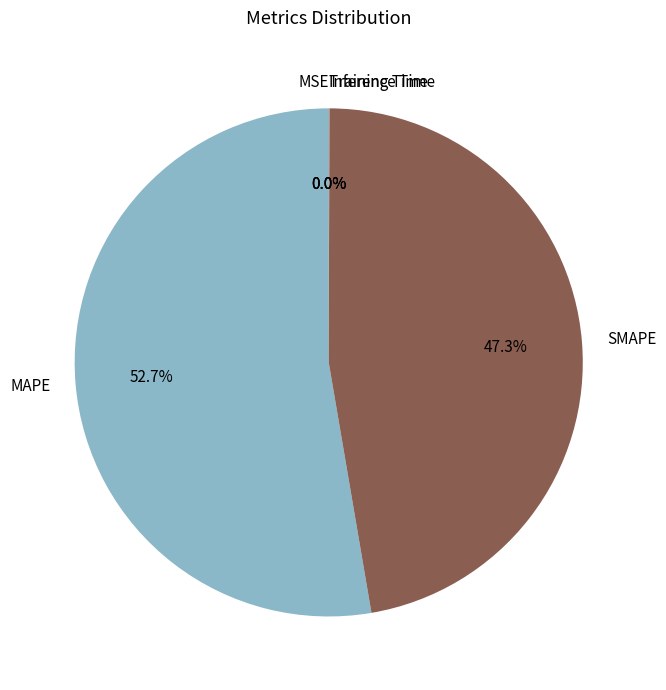

Which category accounts for the majority?

MAPE